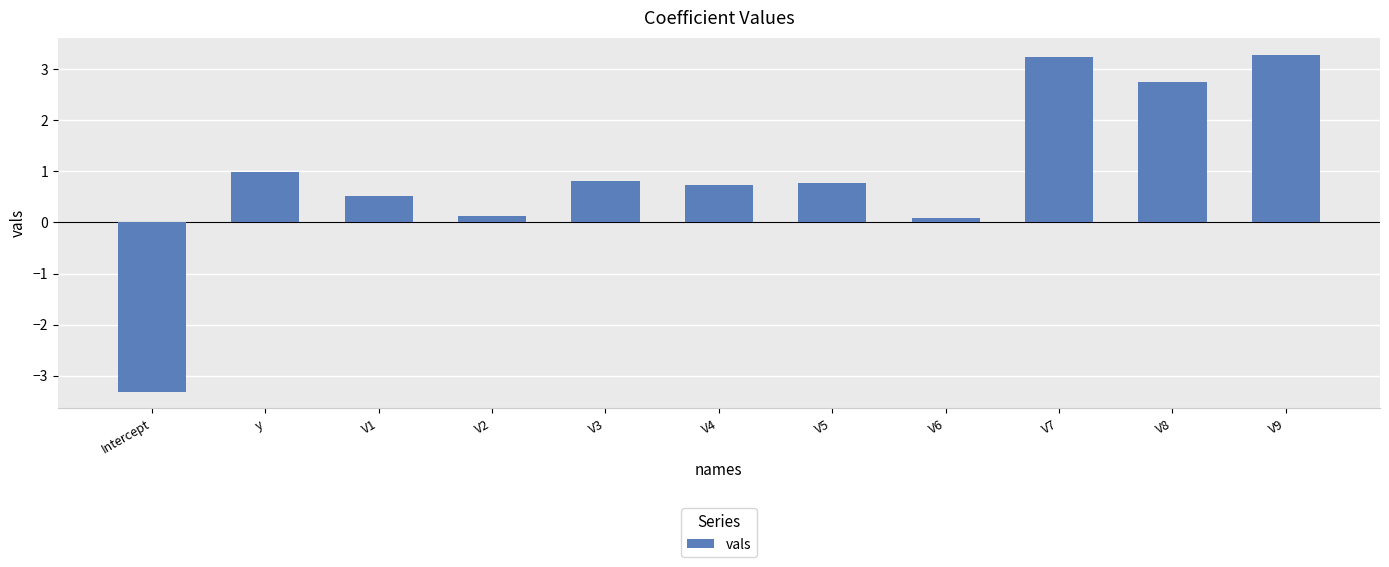

What is the sum of the values at V9 and V2?

3.4